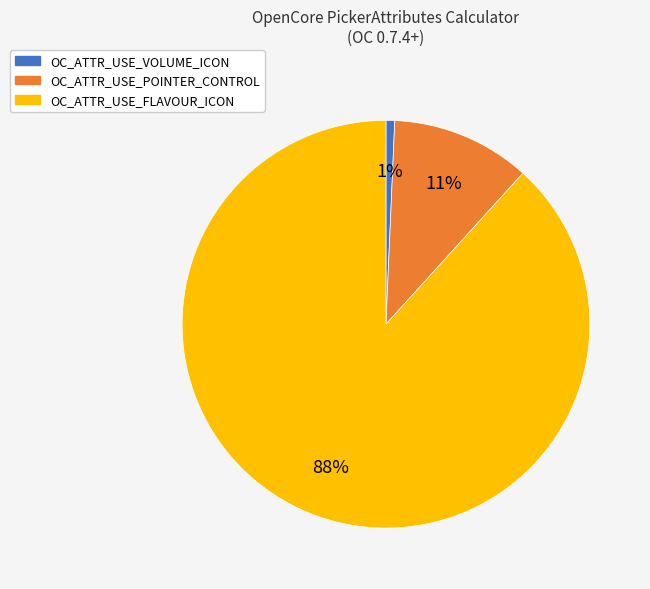

Which category has the smallest portion of the pie?

OC_ATTR_USE_VOLUME_ICON